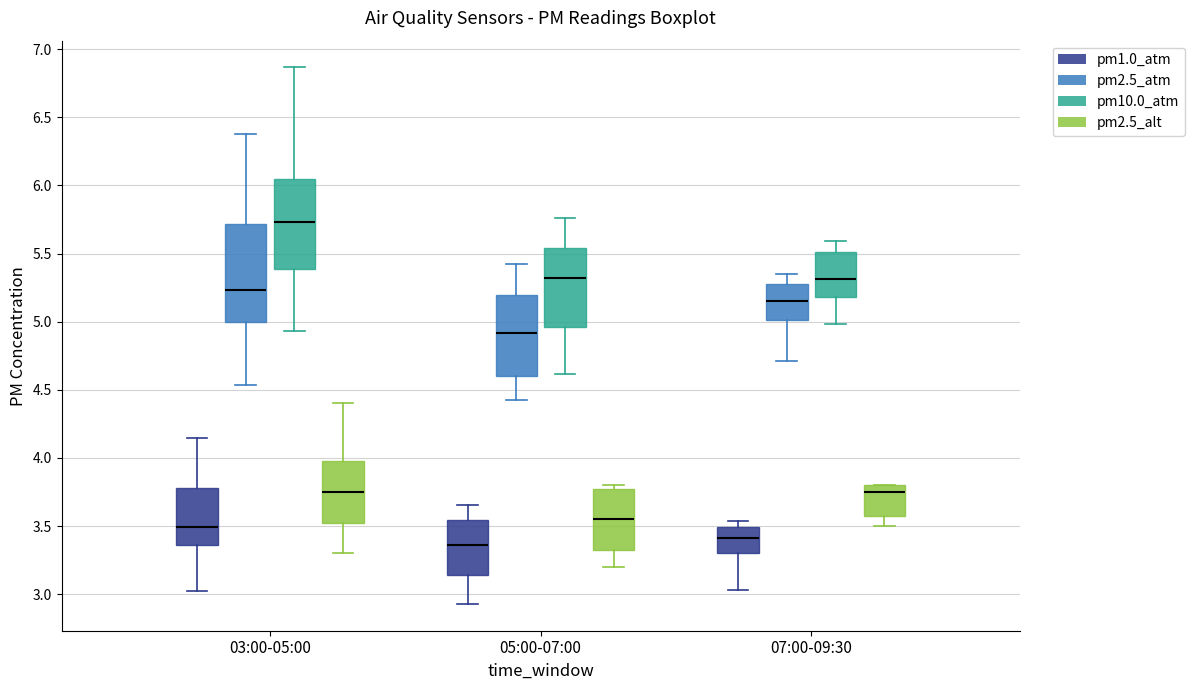

Where does the median line of the box for 03:00-05:00 (pm10.0_atm) sit on the y-axis? The values are not printed on the chart, so give them approximately, as read against the axis.

5.75